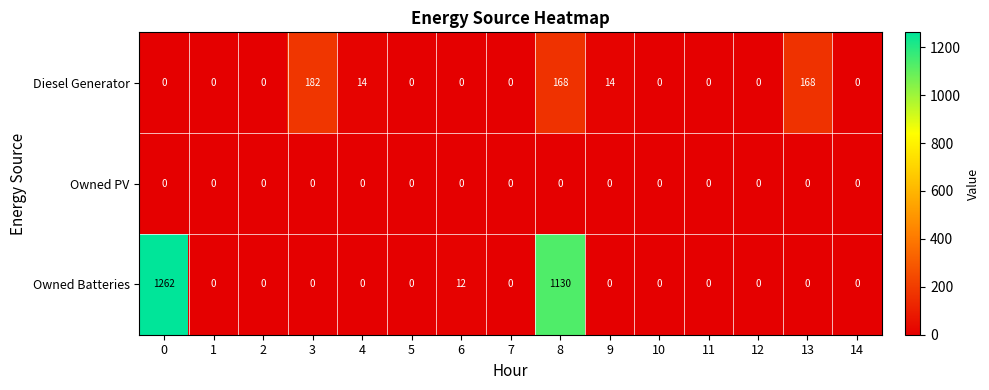

Read the Diesel Generator value at 13, to the nearest 5.

170